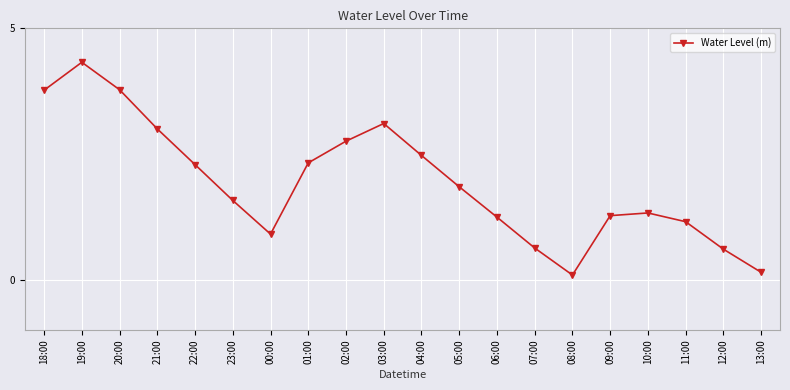

What is the change in value from 05:00 to 09:00?

-0.6